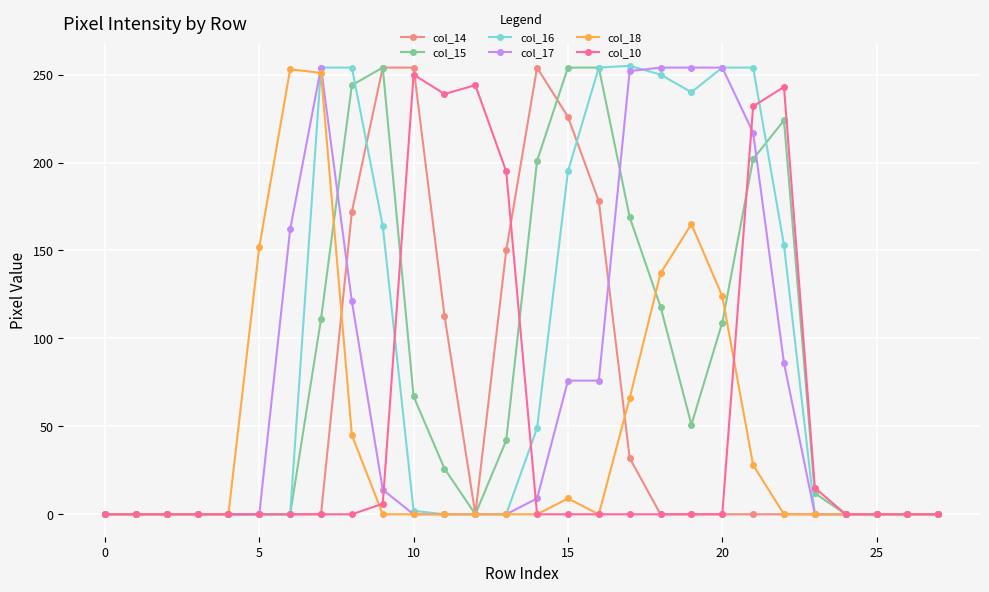

What is the greatest value displayed?

255